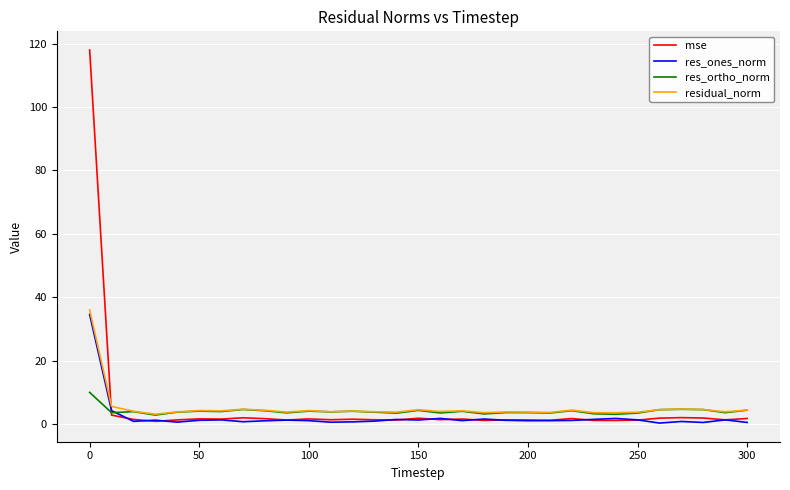

Rank the series by their maximum value, from lowest to highest.

res_ortho_norm, res_ones_norm, residual_norm, mse